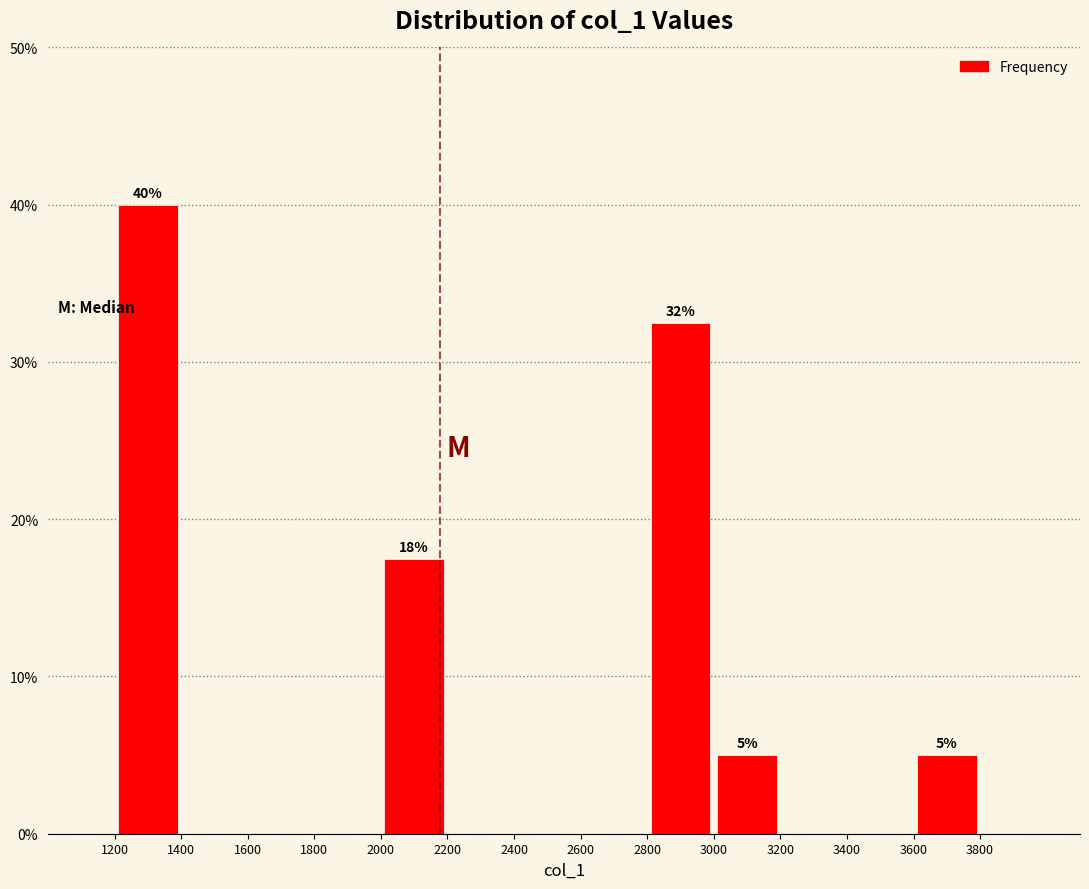

Over which range of the x-axis is the bar tallest?

1200 to 1400